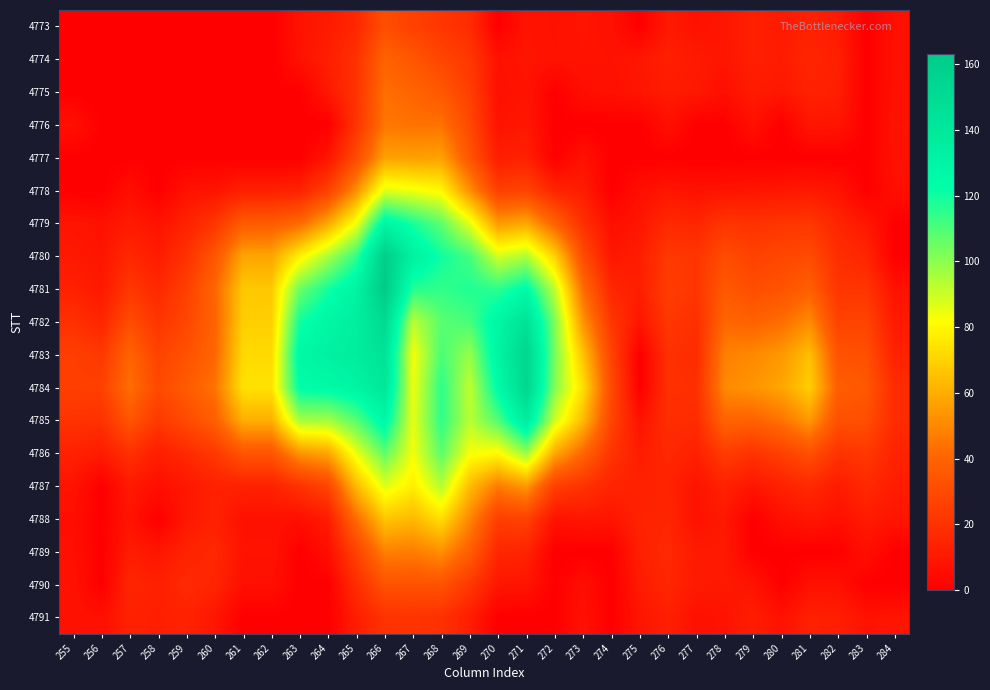

What is the total value across all series at 280?

376.8